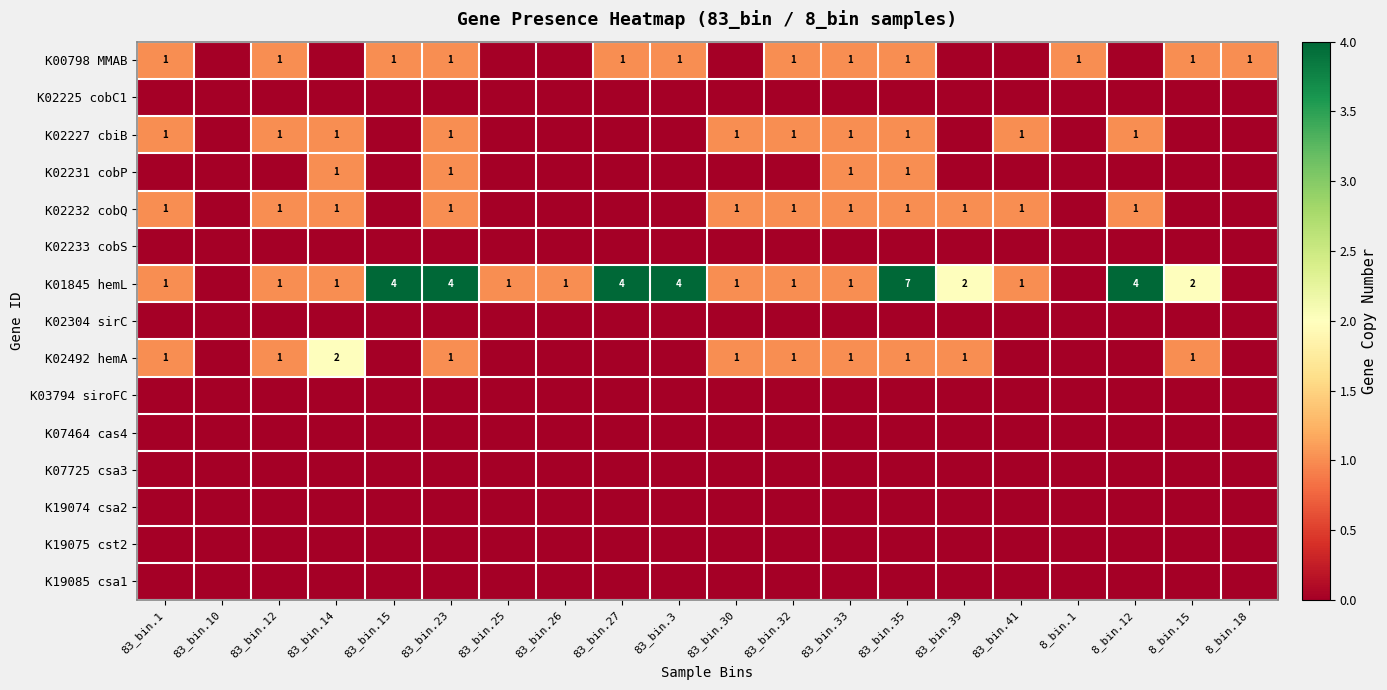

The value of K02227 cbiB at 8_bin.12 is 0. True or false?

False